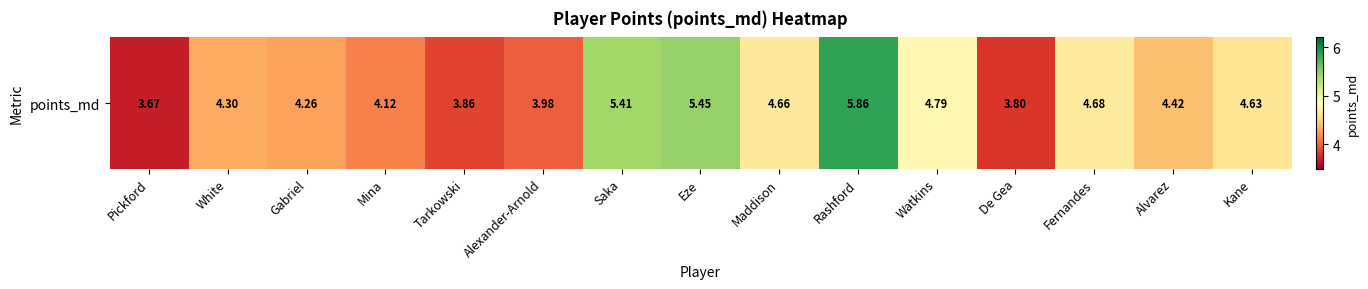

Which label corresponds to the largest value in the chart?

Rashford